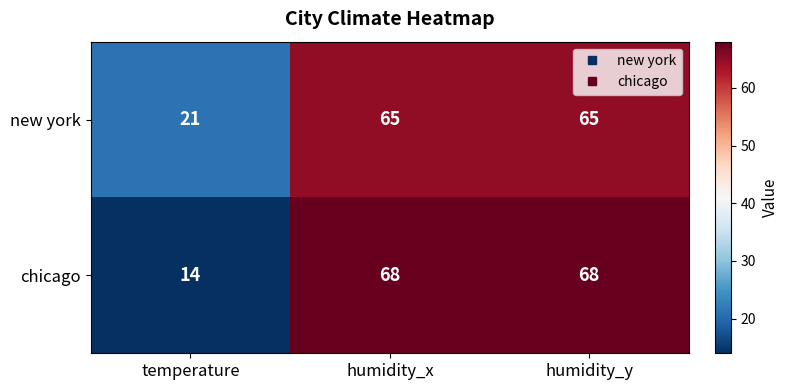

List the series in order of their peak value, lowest first.

new york, chicago